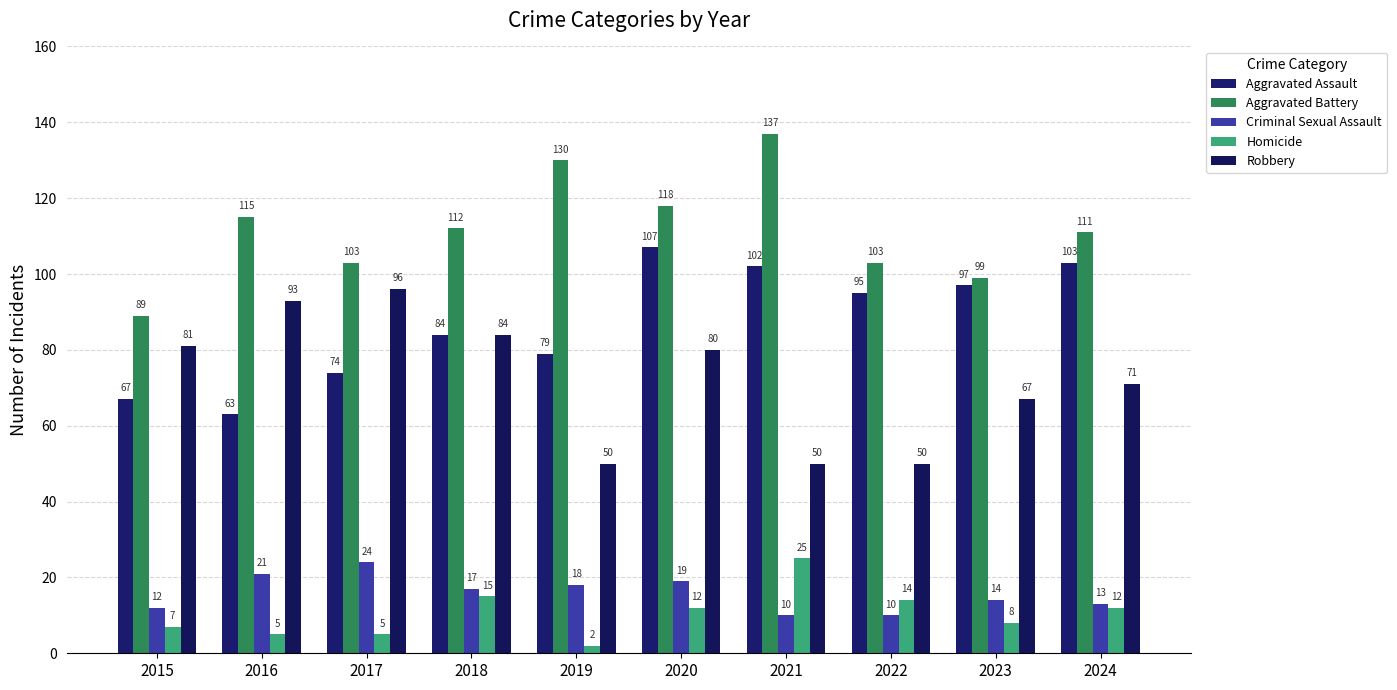

What is the average value of the Homicide series?

10